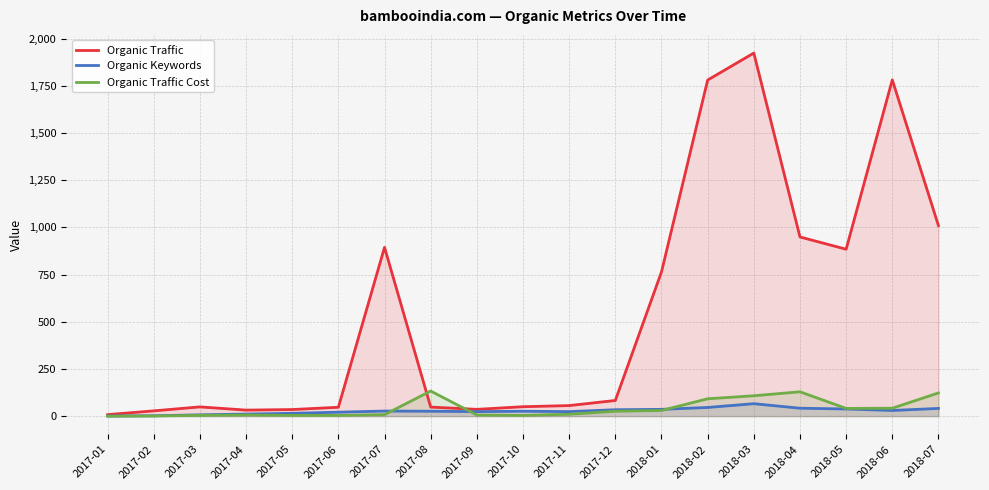

How many distinct data groups are displayed?

3